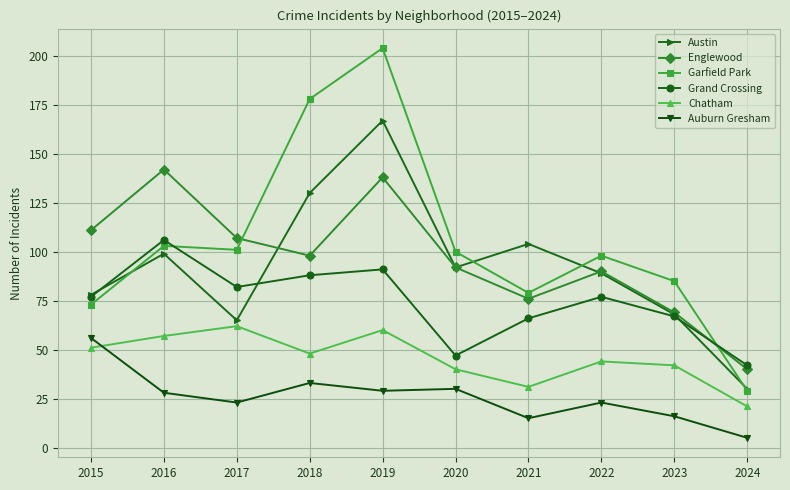

What is the value of the Austin point at the 7th from the left?

104